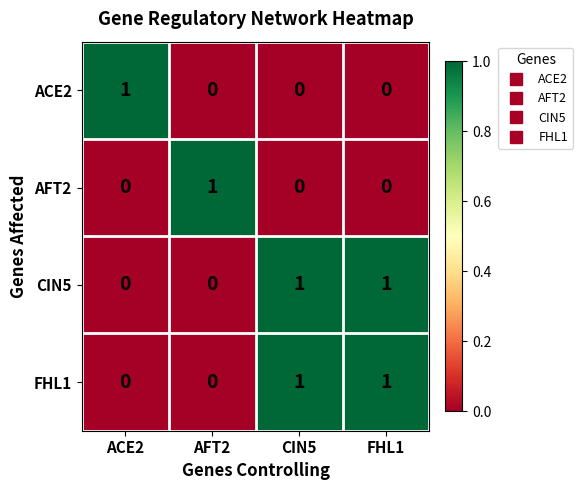

How many values in CIN5 are above zero?

2